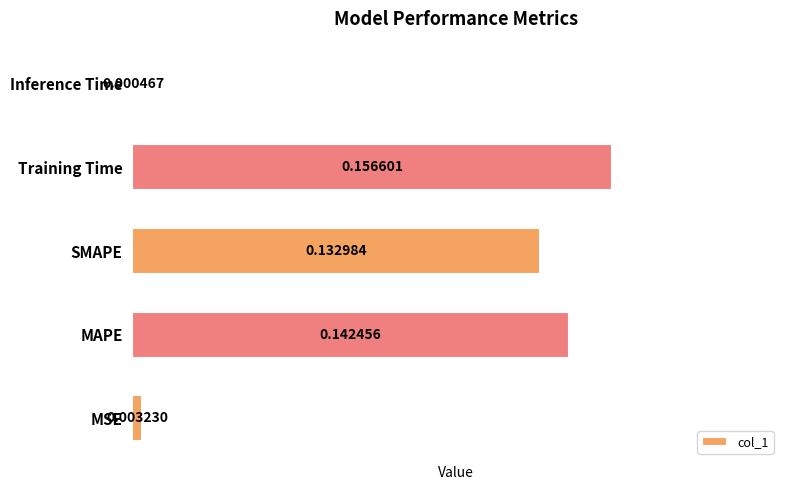

How many distinct data groups are displayed?

1